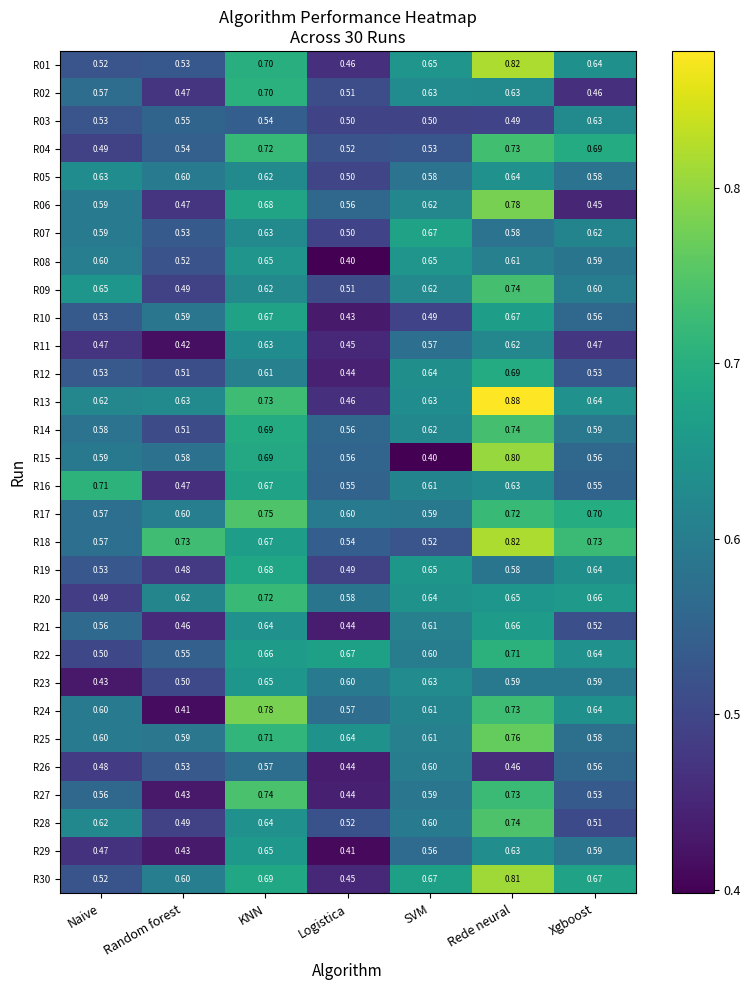

What is the smallest value displayed?

0.4